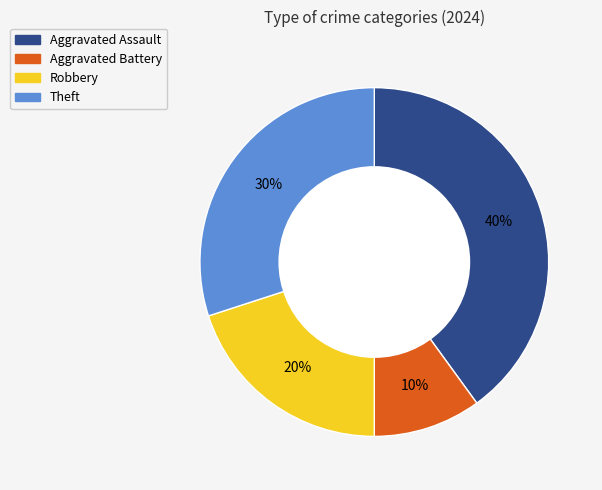

To the nearest percent, what is the average slice percentage?

25%